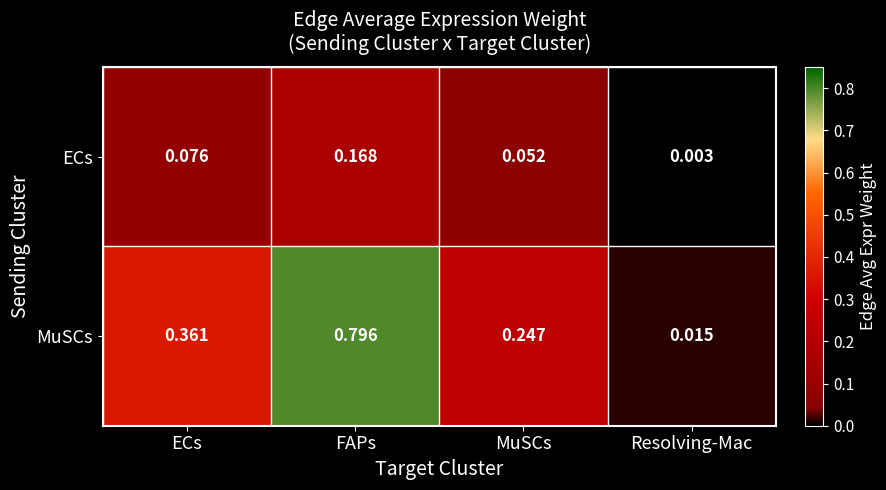

List the series in order of their overall mean, lowest first.

ECs, MuSCs